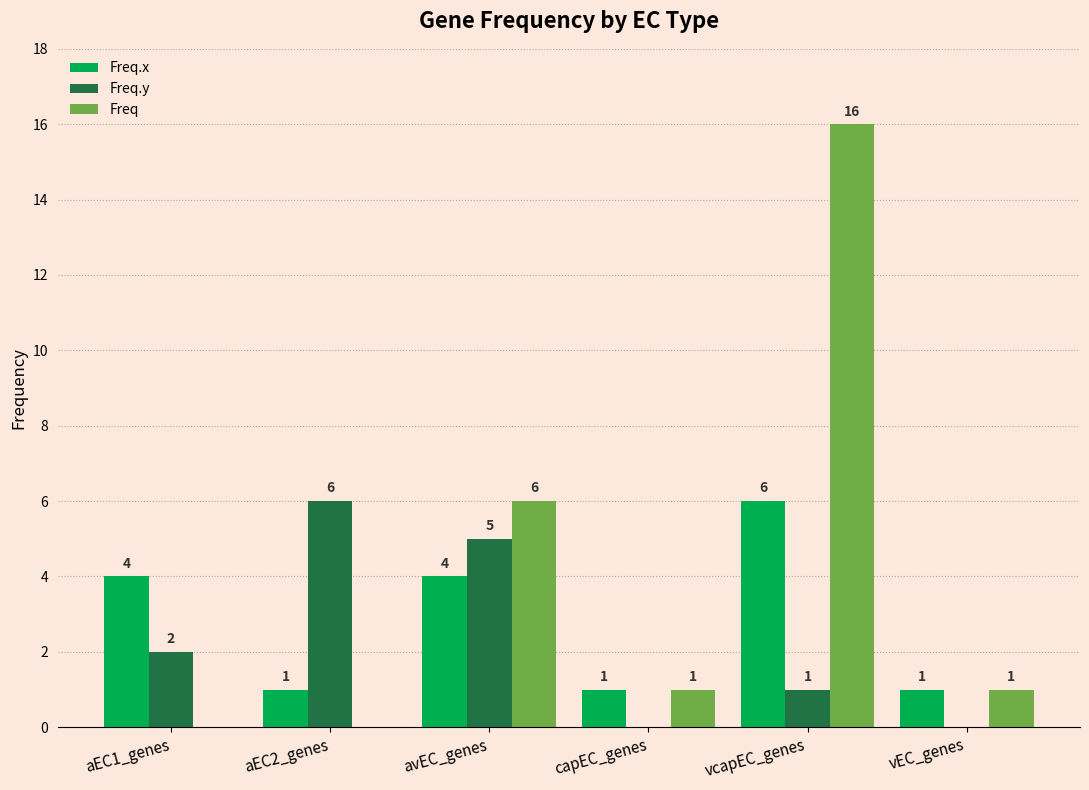

Is the value of Freq.x at avEC_genes greater than the value of Freq at aEC1_genes?

Yes